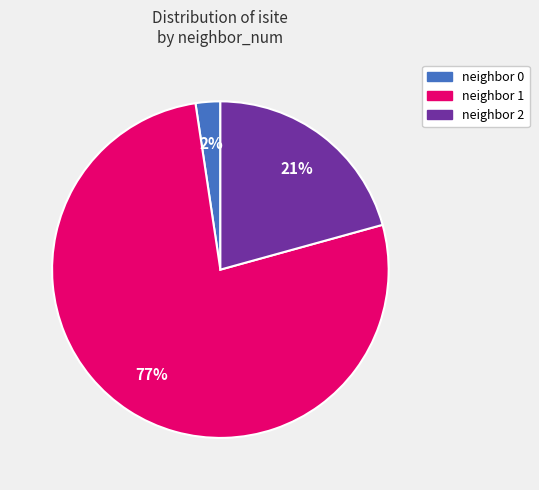

Does any single category account for the majority?

Yes